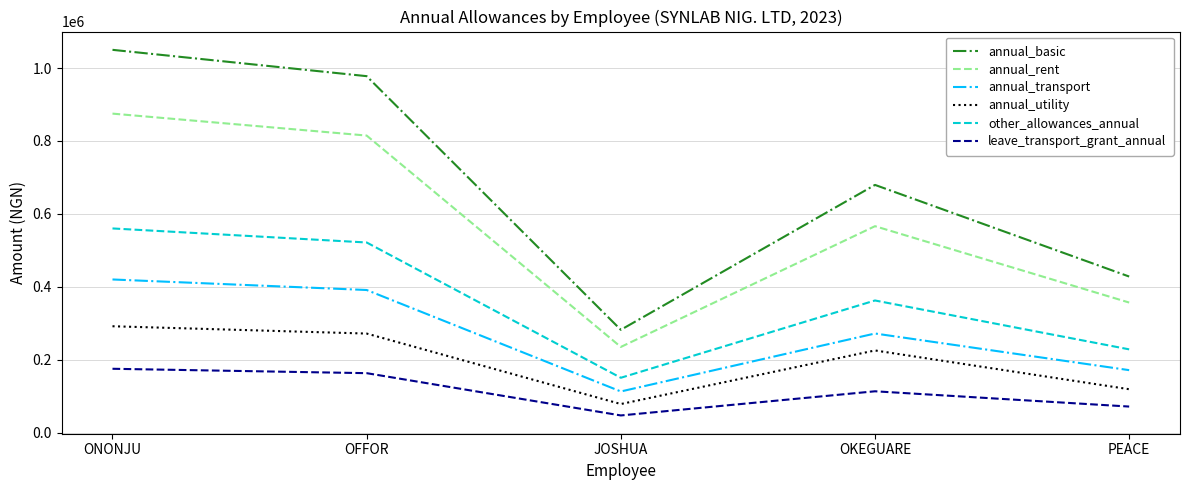

At how many categories does at least one series exceed 207434?

5